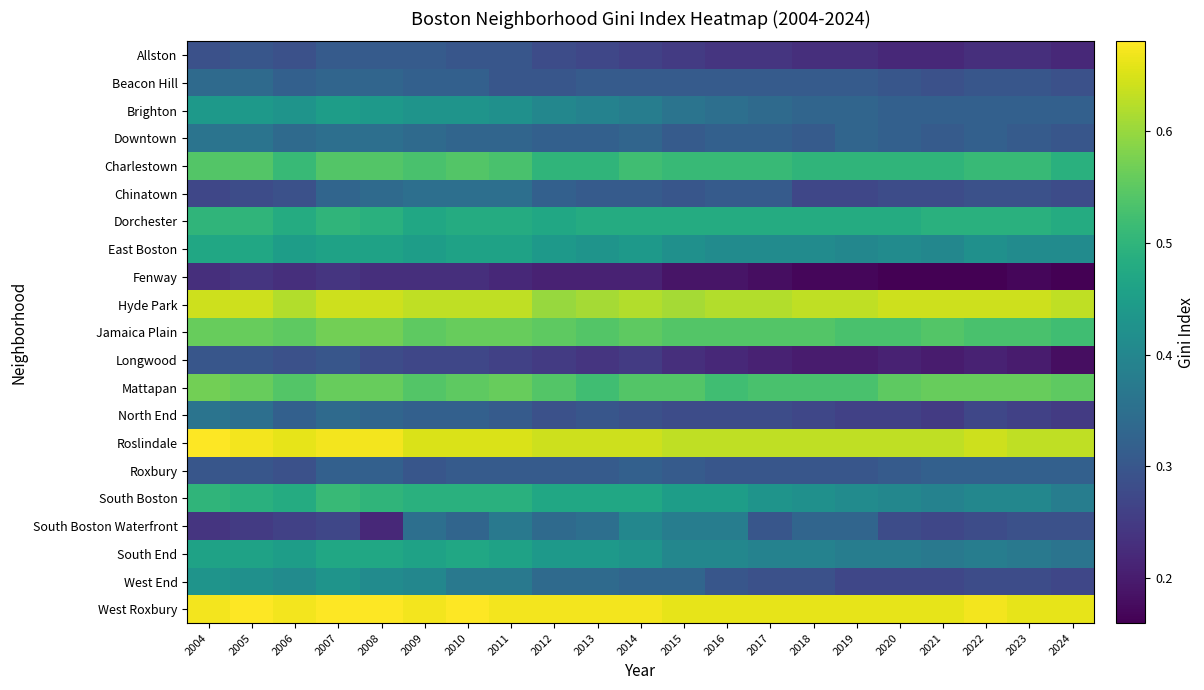

Reading left to right, extract all data points from this chart.

Allston: 2004=0.3	2005=0.3	2006=0.3	2007=0.3	2008=0.3	2009=0.3	2010=0.3	2011=0.3	2012=0.3	2013=0.3	2014=0.3	2015=0.2	2016=0.2	2017=0.2	2018=0.2	2019=0.2	2020=0.2	2021=0.2	2022=0.2	2023=0.2	2024=0.2
Beacon Hill: 2004=0.3	2005=0.3	2006=0.3	2007=0.3	2008=0.3	2009=0.3	2010=0.3	2011=0.3	2012=0.3	2013=0.3	2014=0.3	2015=0.3	2016=0.3	2017=0.3	2018=0.3	2019=0.3	2020=0.3	2021=0.3	2022=0.3	2023=0.3	2024=0.3
Brighton: 2004=0.4	2005=0.4	2006=0.4	2007=0.5	2008=0.4	2009=0.4	2010=0.4	2011=0.4	2012=0.4	2013=0.4	2014=0.4	2015=0.4	2016=0.3	2017=0.3	2018=0.3	2019=0.3	2020=0.3	2021=0.3	2022=0.3	2023=0.3	2024=0.3
Downtown: 2004=0.4	2005=0.4	2006=0.3	2007=0.3	2008=0.3	2009=0.3	2010=0.3	2011=0.3	2012=0.3	2013=0.3	2014=0.3	2015=0.3	2016=0.3	2017=0.3	2018=0.3	2019=0.3	2020=0.3	2021=0.3	2022=0.3	2023=0.3	2024=0.3
Charlestown: 2004=0.5	2005=0.5	2006=0.5	2007=0.5	2008=0.5	2009=0.5	2010=0.5	2011=0.5	2012=0.5	2013=0.5	2014=0.5	2015=0.5	2016=0.5	2017=0.5	2018=0.5	2019=0.5	2020=0.5	2021=0.5	2022=0.5	2023=0.5	2024=0.5
Chinatown: 2004=0.3	2005=0.3	2006=0.3	2007=0.3	2008=0.3	2009=0.3	2010=0.3	2011=0.3	2012=0.3	2013=0.3	2014=0.3	2015=0.3	2016=0.3	2017=0.3	2018=0.3	2019=0.3	2020=0.3	2021=0.3	2022=0.3	2023=0.3	2024=0.3
Dorchester: 2004=0.5	2005=0.5	2006=0.5	2007=0.5	2008=0.5	2009=0.5	2010=0.5	2011=0.5	2012=0.5	2013=0.5	2014=0.5	2015=0.5	2016=0.5	2017=0.5	2018=0.5	2019=0.5	2020=0.5	2021=0.5	2022=0.5	2023=0.5	2024=0.5
East Boston: 2004=0.5	2005=0.5	2006=0.5	2007=0.5	2008=0.5	2009=0.5	2010=0.5	2011=0.5	2012=0.4	2013=0.4	2014=0.4	2015=0.4	2016=0.4	2017=0.4	2018=0.4	2019=0.4	2020=0.4	2021=0.4	2022=0.4	2023=0.4	2024=0.4
Fenway: 2004=0.2	2005=0.2	2006=0.2	2007=0.2	2008=0.2	2009=0.2	2010=0.2	2011=0.2	2012=0.2	2013=0.2	2014=0.2	2015=0.2	2016=0.2	2017=0.2	2018=0.2	2019=0.2	2020=0.2	2021=0.2	2022=0.2	2023=0.2	2024=0.2
Hyde Park: 2004=0.6	2005=0.6	2006=0.6	2007=0.6	2008=0.6	2009=0.6	2010=0.6	2011=0.6	2012=0.6	2013=0.6	2014=0.6	2015=0.6	2016=0.6	2017=0.6	2018=0.6	2019=0.6	2020=0.6	2021=0.6	2022=0.6	2023=0.6	2024=0.6
Jamaica Plain: 2004=0.6	2005=0.6	2006=0.6	2007=0.6	2008=0.6	2009=0.6	2010=0.6	2011=0.6	2012=0.6	2013=0.5	2014=0.6	2015=0.5	2016=0.5	2017=0.5	2018=0.5	2019=0.5	2020=0.5	2021=0.5	2022=0.5	2023=0.5	2024=0.5
Longwood: 2004=0.3	2005=0.3	2006=0.3	2007=0.3	2008=0.3	2009=0.3	2010=0.3	2011=0.3	2012=0.2	2013=0.2	2014=0.2	2015=0.2	2016=0.2	2017=0.2	2018=0.2	2019=0.2	2020=0.2	2021=0.2	2022=0.2	2023=0.2	2024=0.2
Mattapan: 2004=0.6	2005=0.6	2006=0.5	2007=0.6	2008=0.6	2009=0.5	2010=0.6	2011=0.6	2012=0.5	2013=0.5	2014=0.5	2015=0.5	2016=0.5	2017=0.5	2018=0.5	2019=0.5	2020=0.6	2021=0.6	2022=0.6	2023=0.6	2024=0.6
North End: 2004=0.4	2005=0.3	2006=0.3	2007=0.3	2008=0.3	2009=0.3	2010=0.3	2011=0.3	2012=0.3	2013=0.3	2014=0.3	2015=0.3	2016=0.3	2017=0.3	2018=0.3	2019=0.3	2020=0.3	2021=0.2	2022=0.3	2023=0.3	2024=0.2
Roslindale: 2004=0.7	2005=0.7	2006=0.7	2007=0.7	2008=0.7	2009=0.7	2010=0.7	2011=0.7	2012=0.6	2013=0.6	2014=0.6	2015=0.6	2016=0.6	2017=0.6	2018=0.6	2019=0.6	2020=0.6	2021=0.6	2022=0.6	2023=0.6	2024=0.6
Roxbury: 2004=0.3	2005=0.3	2006=0.3	2007=0.3	2008=0.3	2009=0.3	2010=0.3	2011=0.3	2012=0.3	2013=0.3	2014=0.3	2015=0.3	2016=0.3	2017=0.3	2018=0.3	2019=0.3	2020=0.3	2021=0.3	2022=0.3	2023=0.3	2024=0.3
South Boston: 2004=0.5	2005=0.5	2006=0.5	2007=0.5	2008=0.5	2009=0.5	2010=0.5	2011=0.5	2012=0.5	2013=0.5	2014=0.5	2015=0.5	2016=0.5	2017=0.4	2018=0.4	2019=0.4	2020=0.4	2021=0.4	2022=0.4	2023=0.4	2024=0.4
South Boston Waterfront: 2004=0.2	2005=0.2	2006=0.3	2007=0.3	2008=0.2	2009=0.3	2010=0.3	2011=0.4	2012=0.3	2013=0.3	2014=0.4	2015=0.4	2016=0.4	2017=0.3	2018=0.3	2019=0.3	2020=0.3	2021=0.3	2022=0.3	2023=0.3	2024=0.3
South End: 2004=0.5	2005=0.5	2006=0.5	2007=0.5	2008=0.5	2009=0.5	2010=0.5	2011=0.5	2012=0.4	2013=0.4	2014=0.4	2015=0.4	2016=0.4	2017=0.4	2018=0.4	2019=0.4	2020=0.4	2021=0.4	2022=0.4	2023=0.4	2024=0.4
West End: 2004=0.4	2005=0.4	2006=0.4	2007=0.4	2008=0.4	2009=0.4	2010=0.4	2011=0.4	2012=0.3	2013=0.3	2014=0.3	2015=0.3	2016=0.3	2017=0.3	2018=0.3	2019=0.3	2020=0.3	2021=0.3	2022=0.3	2023=0.3	2024=0.3
West Roxbury: 2004=0.7	2005=0.7	2006=0.7	2007=0.7	2008=0.7	2009=0.7	2010=0.7	2011=0.7	2012=0.7	2013=0.7	2014=0.7	2015=0.7	2016=0.7	2017=0.7	2018=0.7	2019=0.7	2020=0.7	2021=0.7	2022=0.7	2023=0.7	2024=0.7